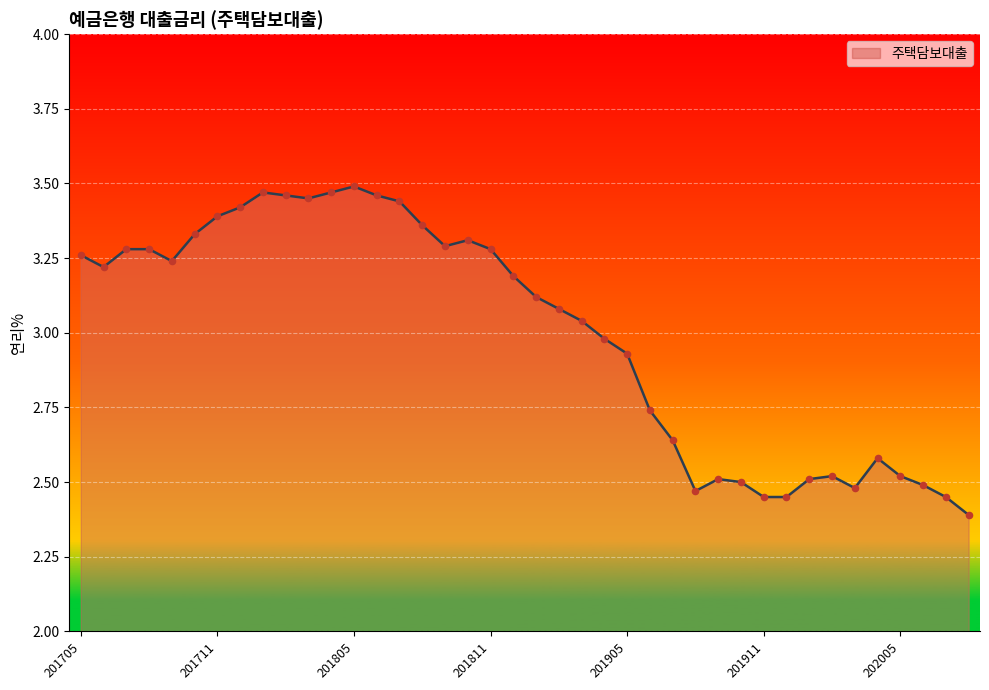

What is the difference between the maximum and minimum values?

1.1